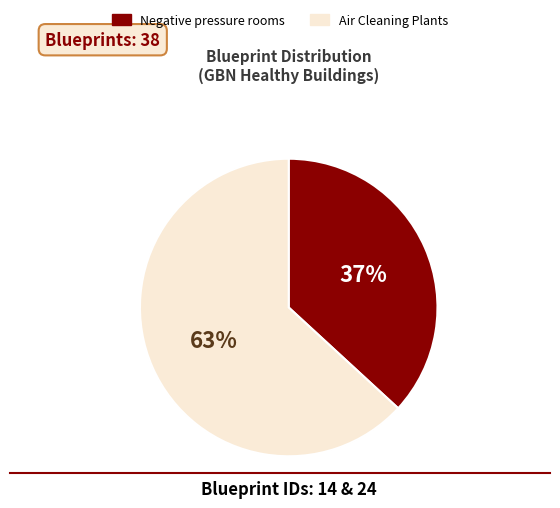

Is it true that Air Cleaning Plants is 78% of the pie?

False